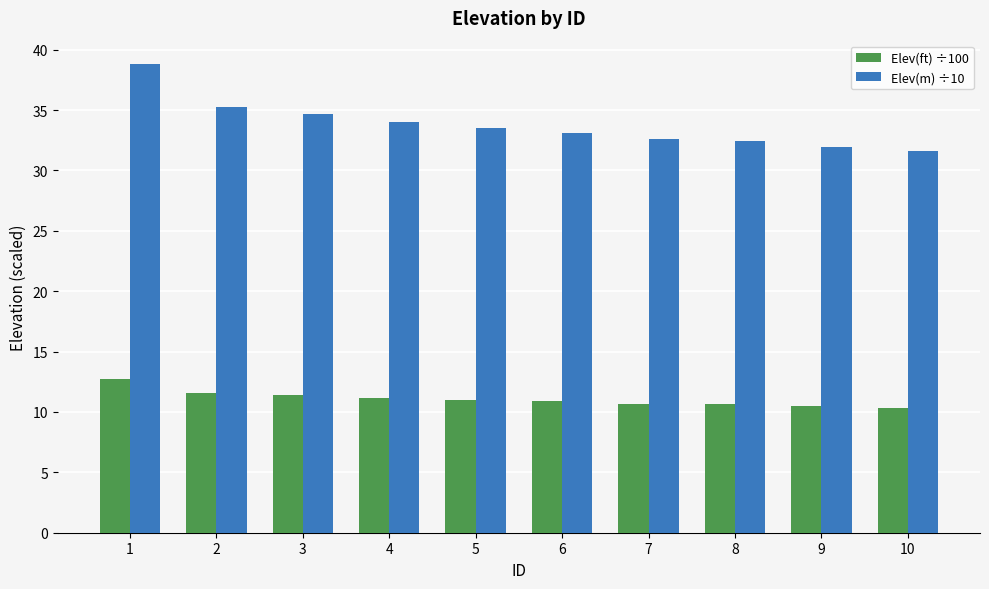

Read the Elev(ft) ÷100 value at 1.

12.7